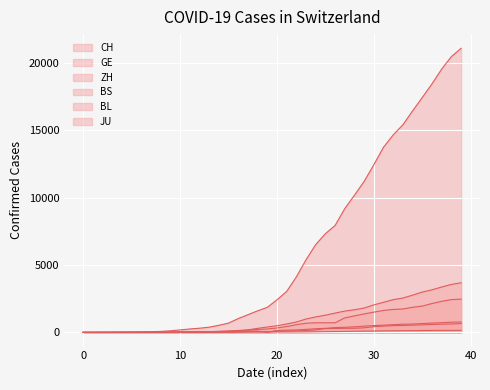

What is the difference between the BS values at 2020-02-26 and 2020-03-22?

358